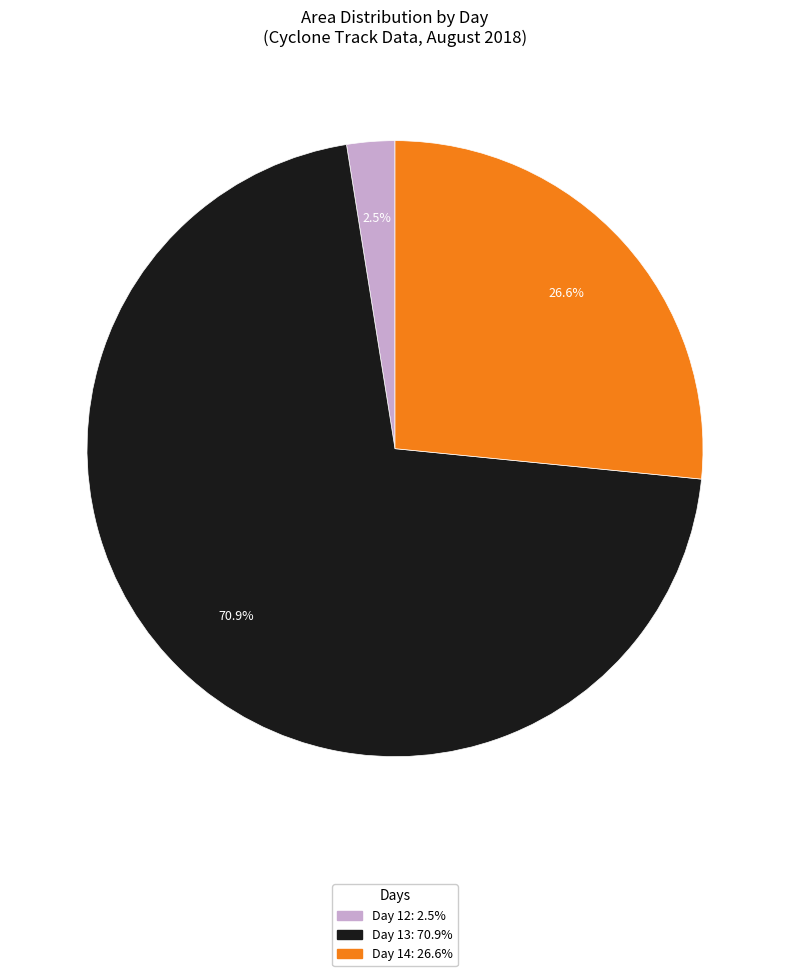

Is there any slice that represents more than half of the pie?

Yes